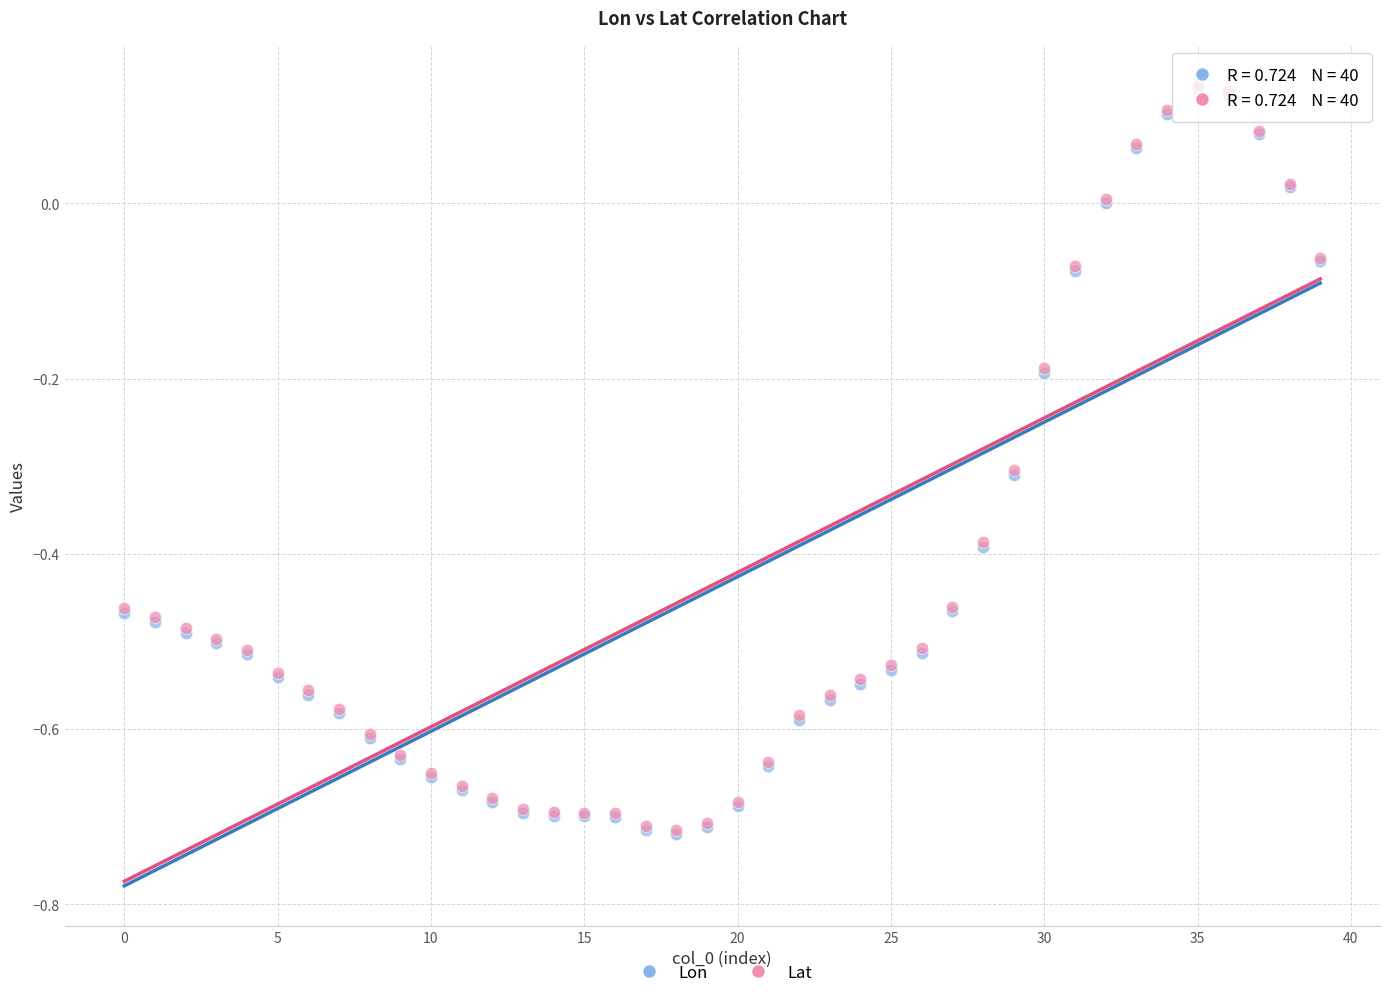

What are all the series names shown in the legend?

Lon, Lat